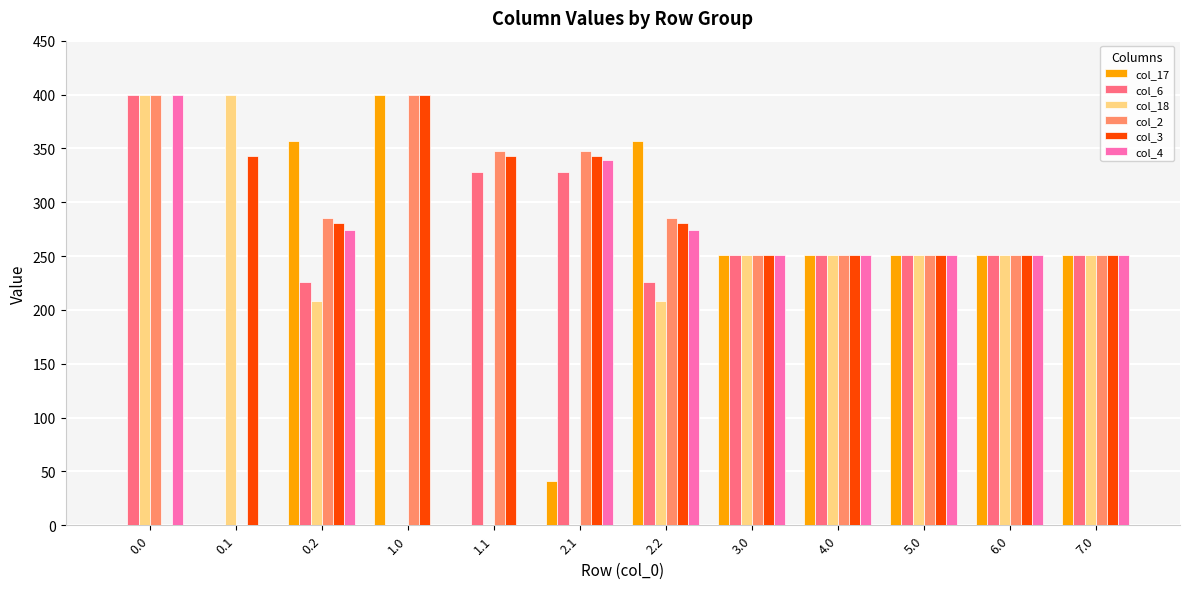

What are all the series names shown in the legend?

col_17, col_6, col_18, col_2, col_3, col_4